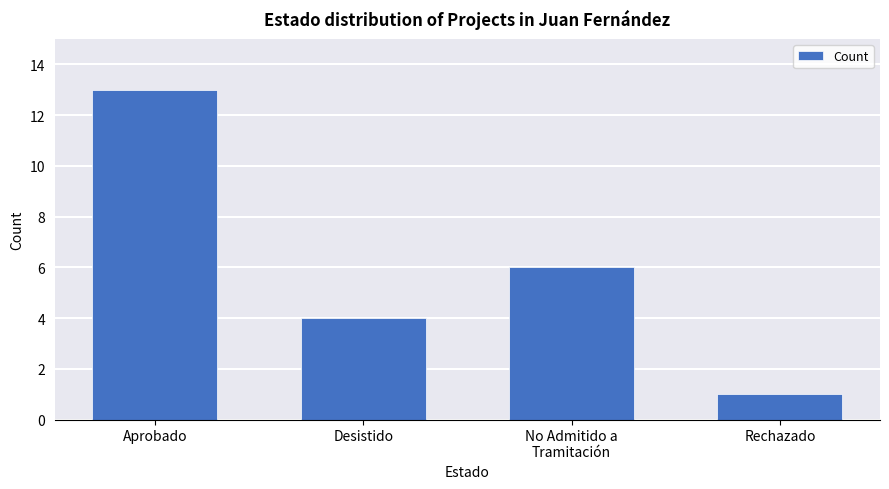

What is the sum of the values at Rechazado and Desistido?

5